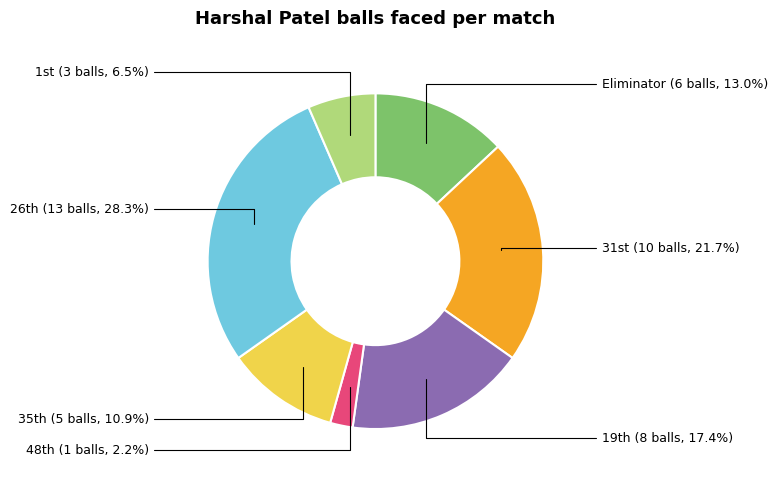

Does any single category account for the majority?

No